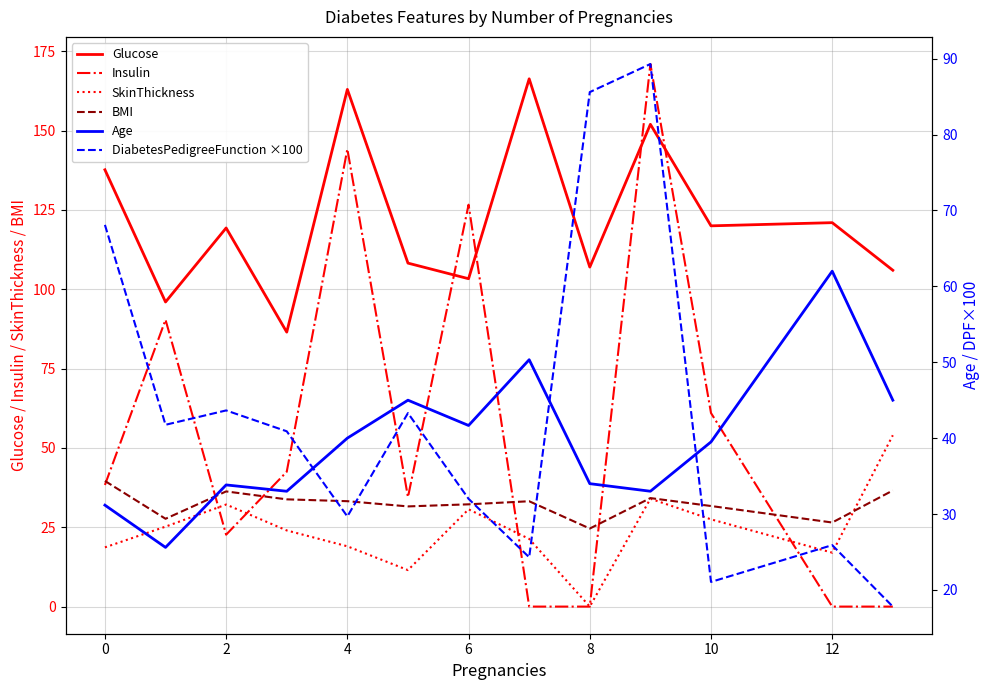

Reading left to right, what are all the values shown in this chart?

Glucose: 137.7	96.0	119.3	86.5	163.0	108.2	103.3	166.3	107.0	152.0	120.0	121.0	106.0
Insulin: 38.3	90.4	22.7	42.5	144.2	34.5	126.7	0.0	0.0	171.0	61.0	0.0	0.0
SkinThickness: 18.7	25.2	32.2	24.0	19.0	11.5	30.7	21.3	0.0	34.0	27.5	17.0	54.0
BMI: 39.6	27.7	36.3	33.8	33.2	31.6	32.2	33.2	24.6	34.2	31.7	26.5	36.6
Age: 31.2	25.6	33.8	33.0	40.0	45.0	41.7	50.3	34.0	33.0	39.5	62.0	45.0
DiabetesPedigreeFunction ×100: 68.1	41.8	43.6	40.9	29.7	43.3	32.0	24.3	85.6	89.3	21.1	25.9	17.8